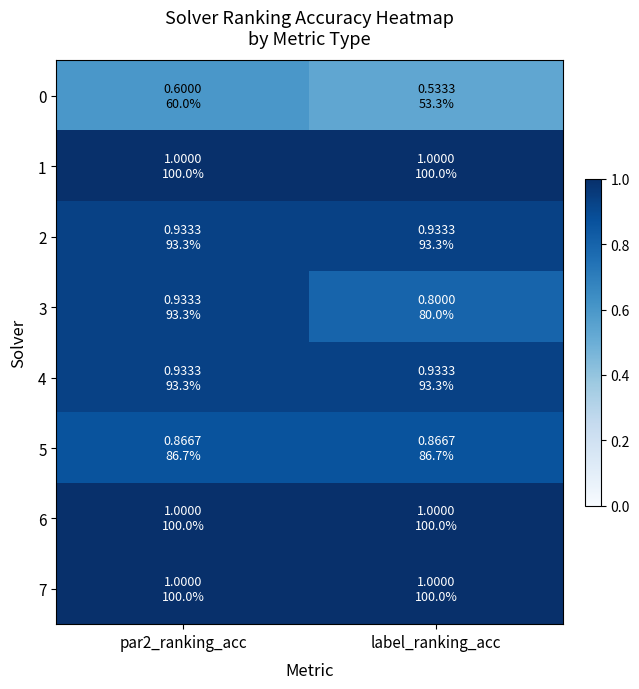

Reading left to right, what are all the values shown in this chart?

0: par2_ranking_acc=0.6	label_ranking_acc=0.5
1: par2_ranking_acc=1.0	label_ranking_acc=1.0
2: par2_ranking_acc=0.9	label_ranking_acc=0.9
3: par2_ranking_acc=0.9	label_ranking_acc=0.8
4: par2_ranking_acc=0.9	label_ranking_acc=0.9
5: par2_ranking_acc=0.9	label_ranking_acc=0.9
6: par2_ranking_acc=1.0	label_ranking_acc=1.0
7: par2_ranking_acc=1.0	label_ranking_acc=1.0